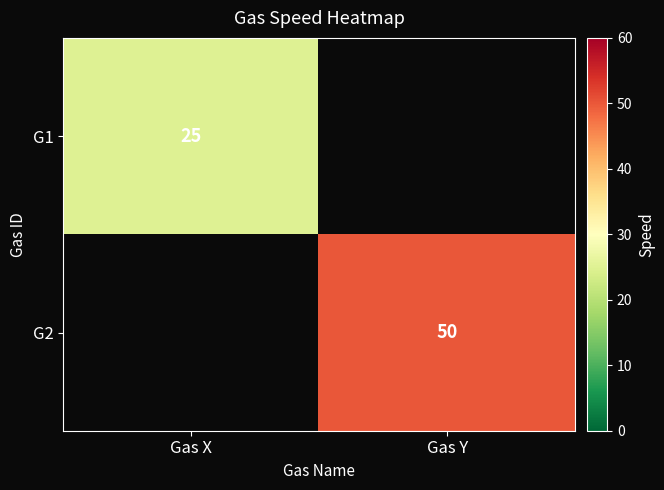

The G1 series shows 6 at Gas X. True or false?

False